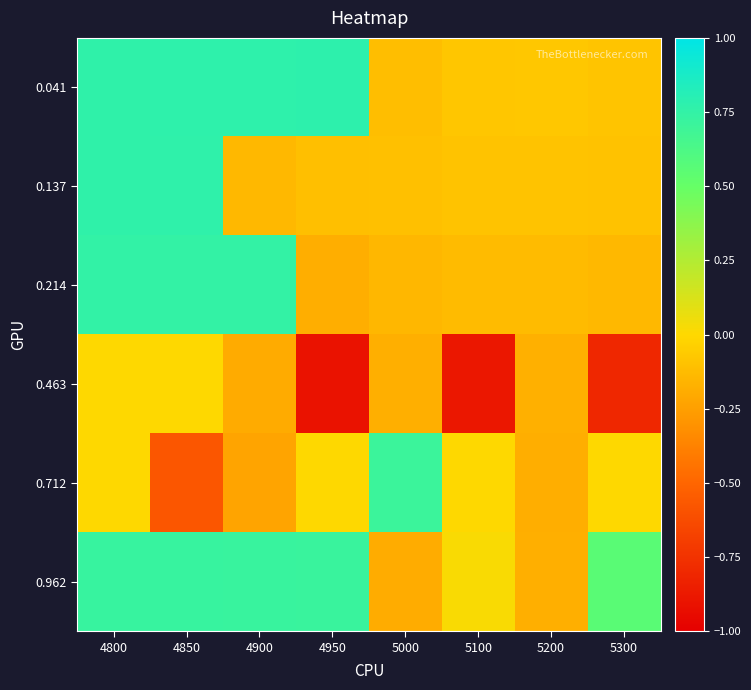

Which label corresponds to the smallest value in the chart?

4950